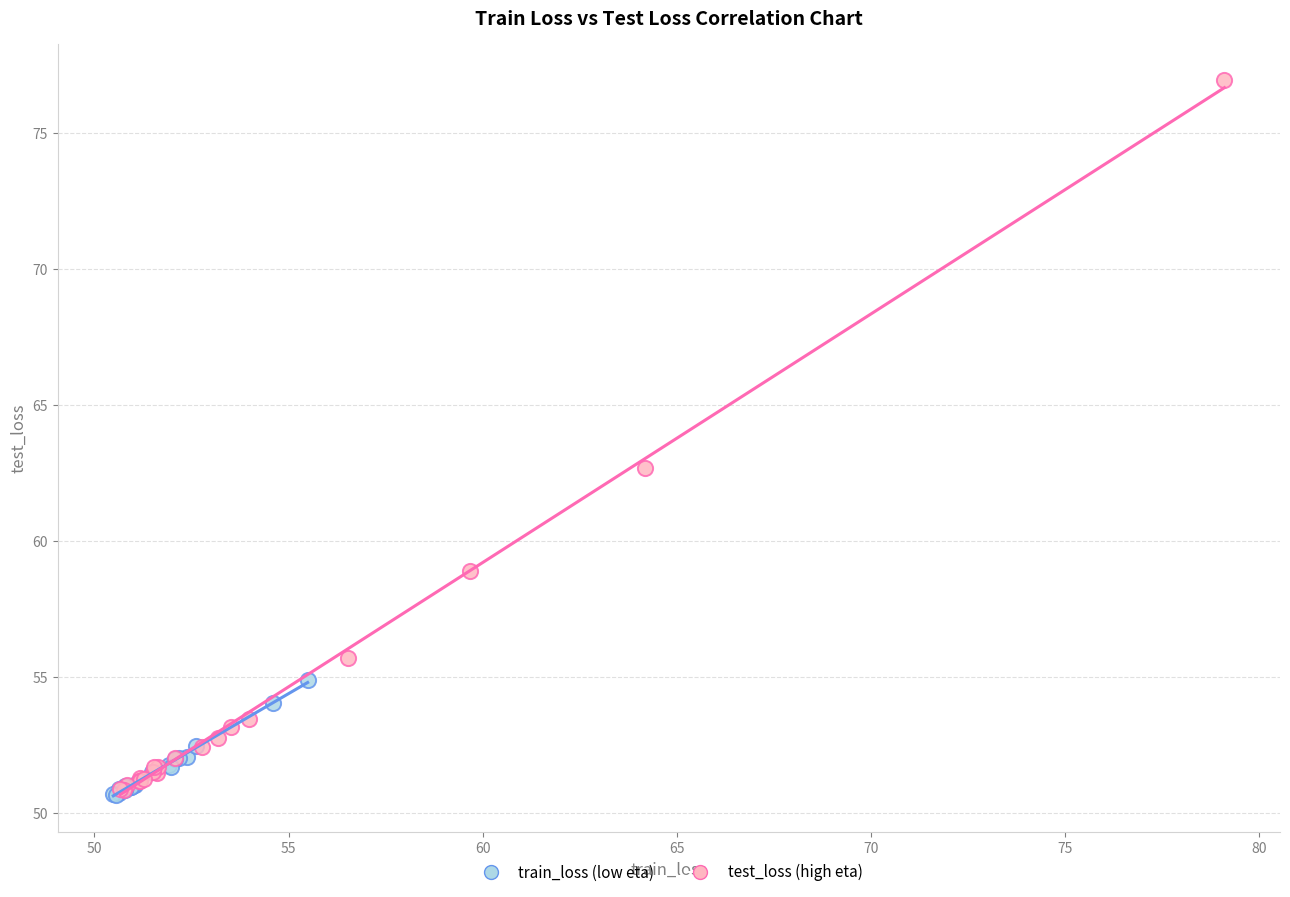

Which series contains the highest Y value?

test_loss (high eta)